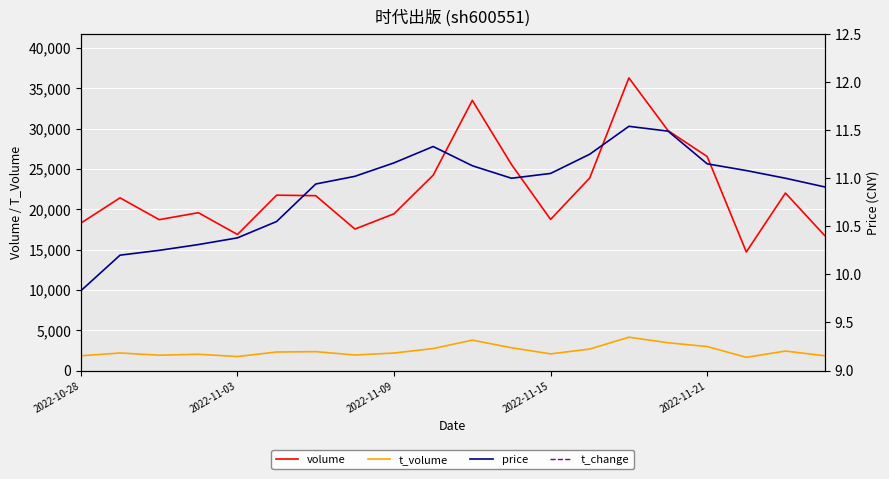

True or false: t_volume and volume cross at least once.

False